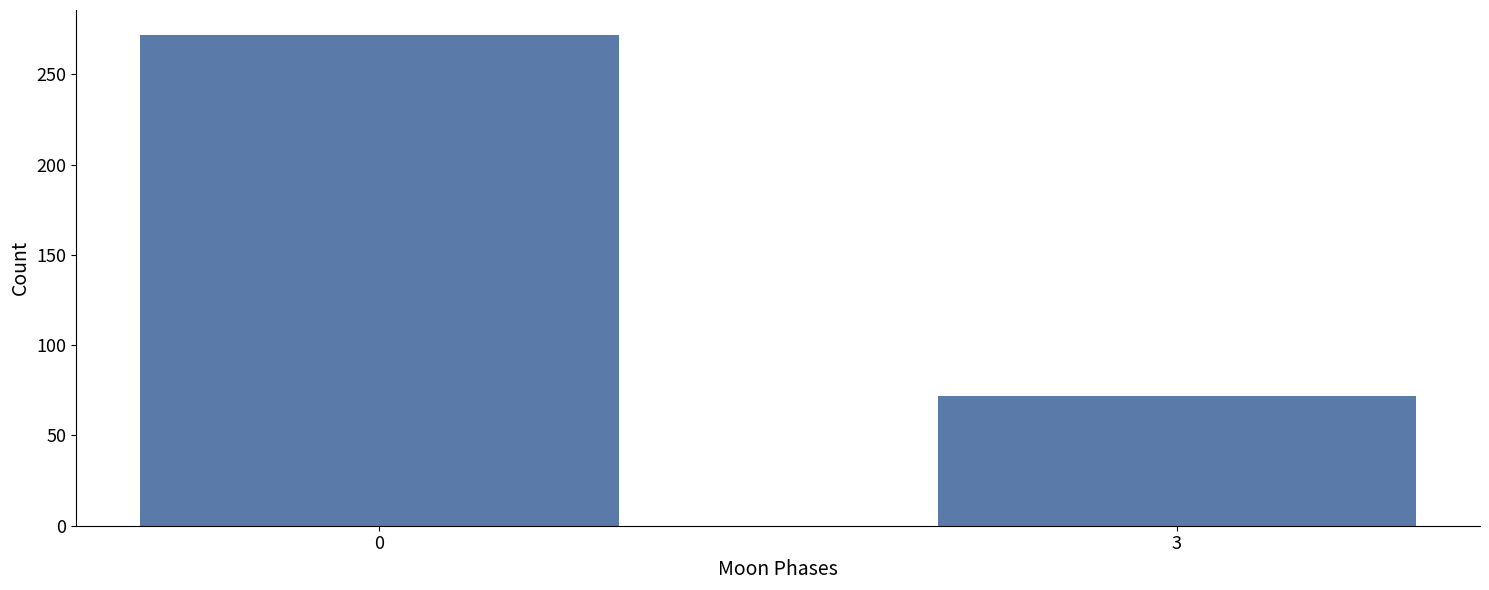

Reading left to right, what are all the values shown in this chart?

272	72